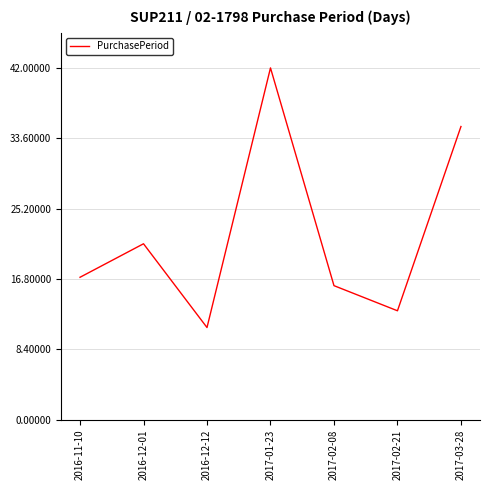

What is the average value?

22